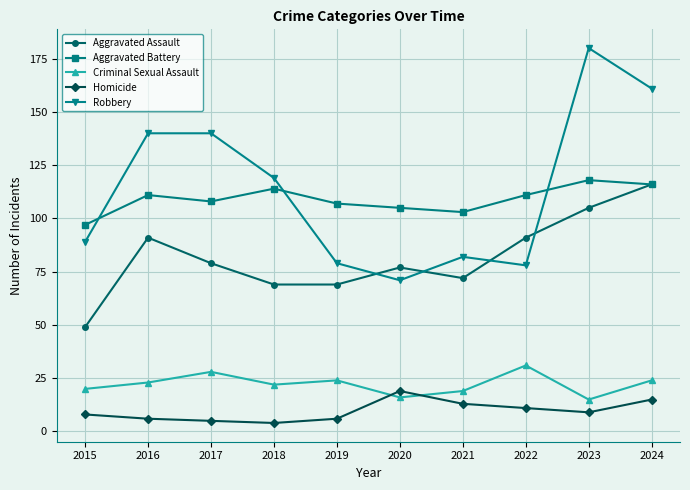

List the series in order of their peak value, highest first.

Robbery, Aggravated Battery, Aggravated Assault, Criminal Sexual Assault, Homicide